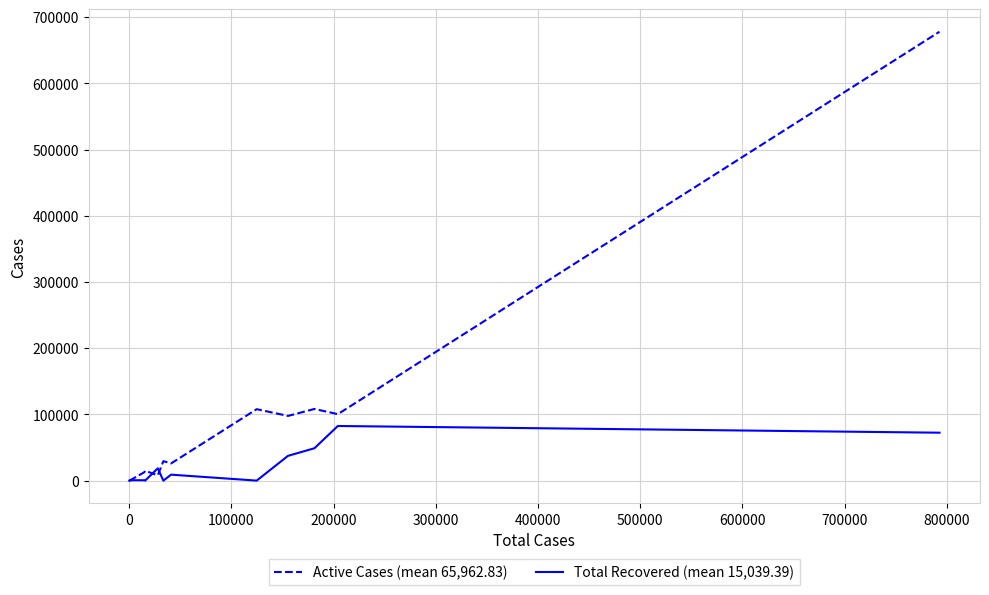

At how many categories does at least one series exceed 612529?

1